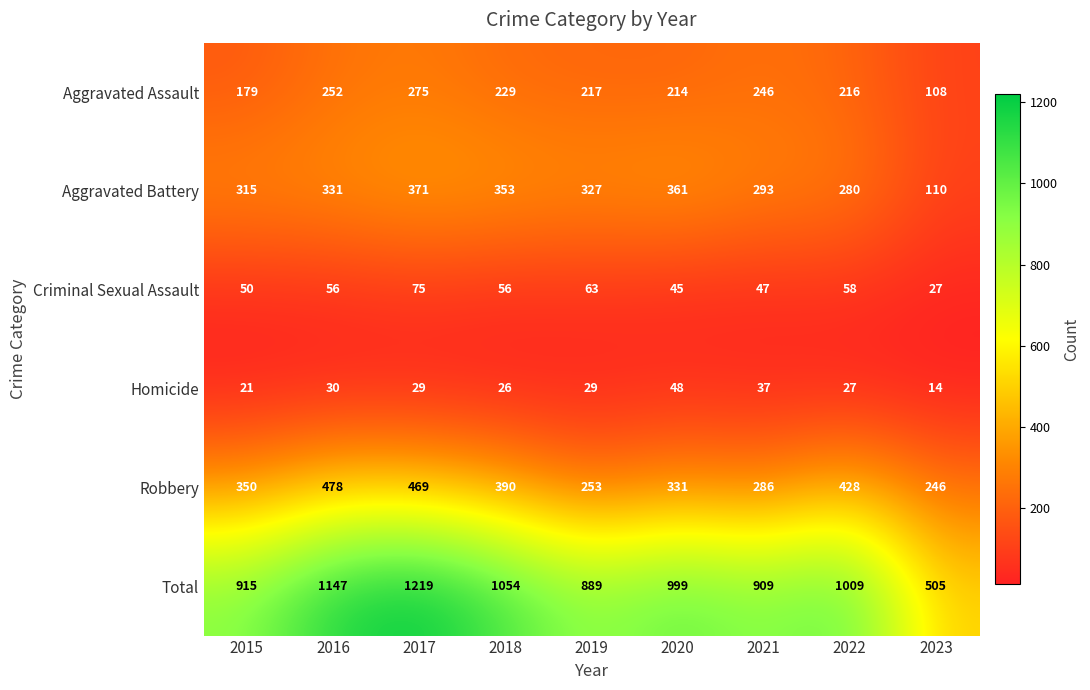

At which category is the sum across all series the highest?

2017